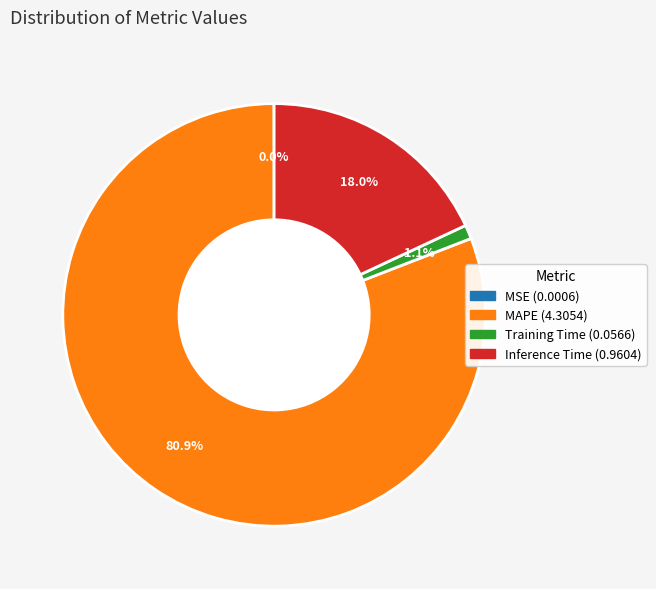

True or false: MAPE accounts for 73% of the total.

False